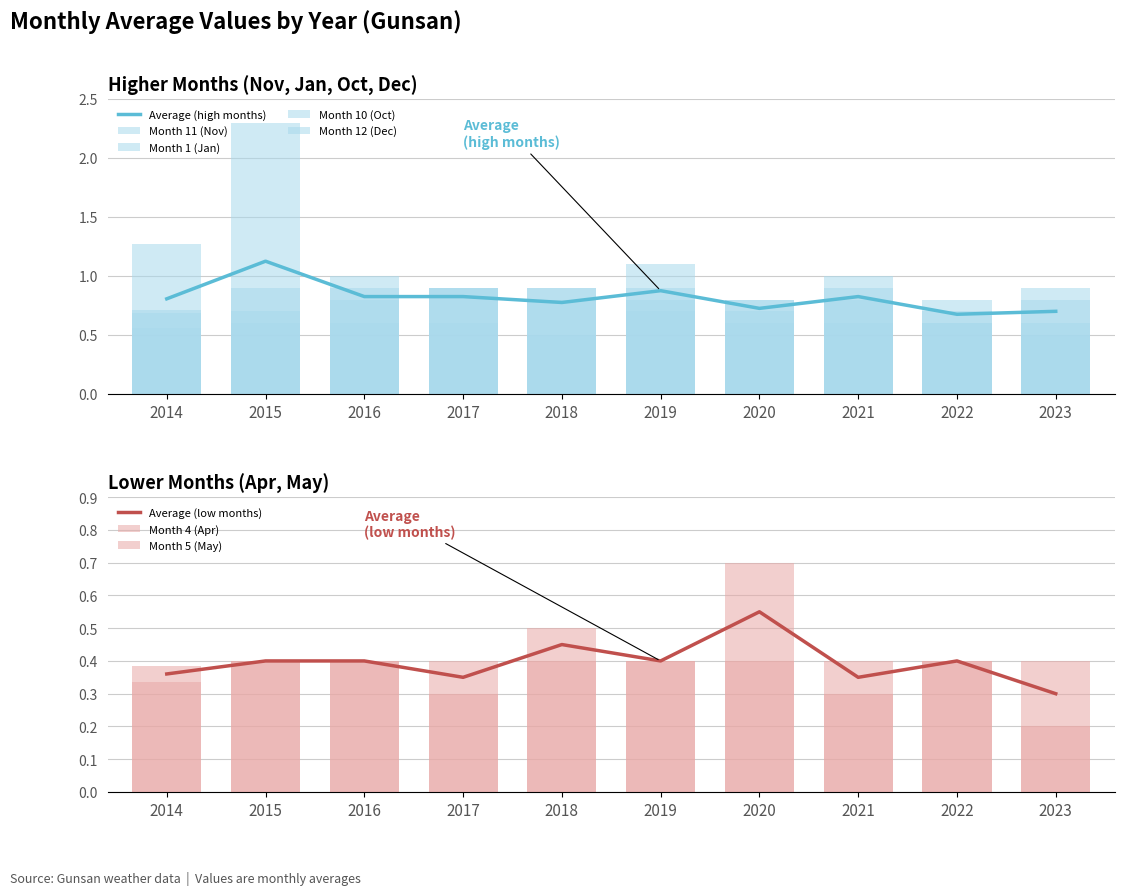

The Month 12 (Dec) series shows 0.4 at 2021. True or false?

False